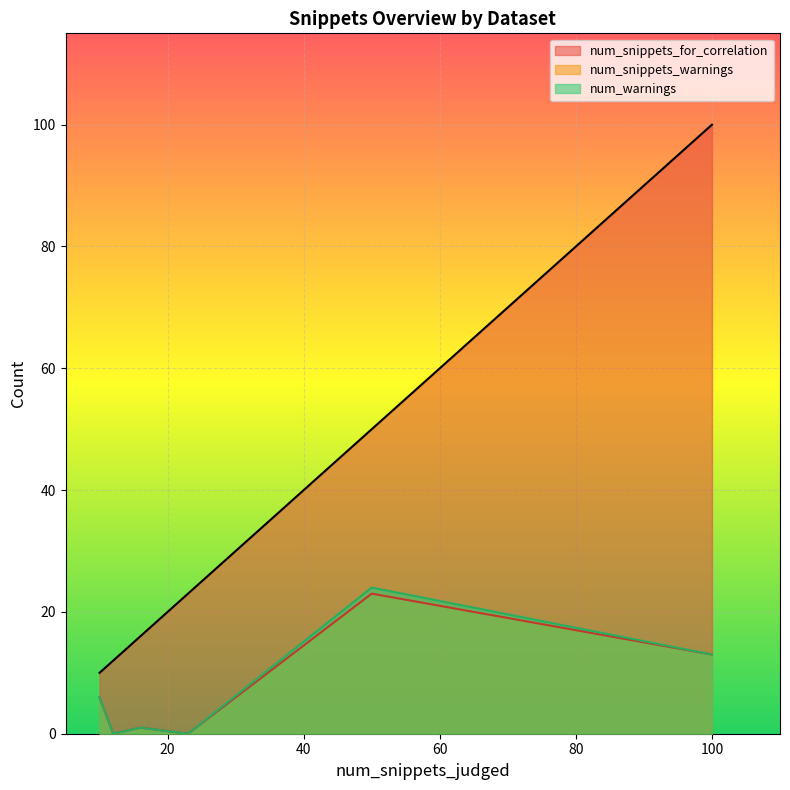

What is the total value across all series at 16?

18